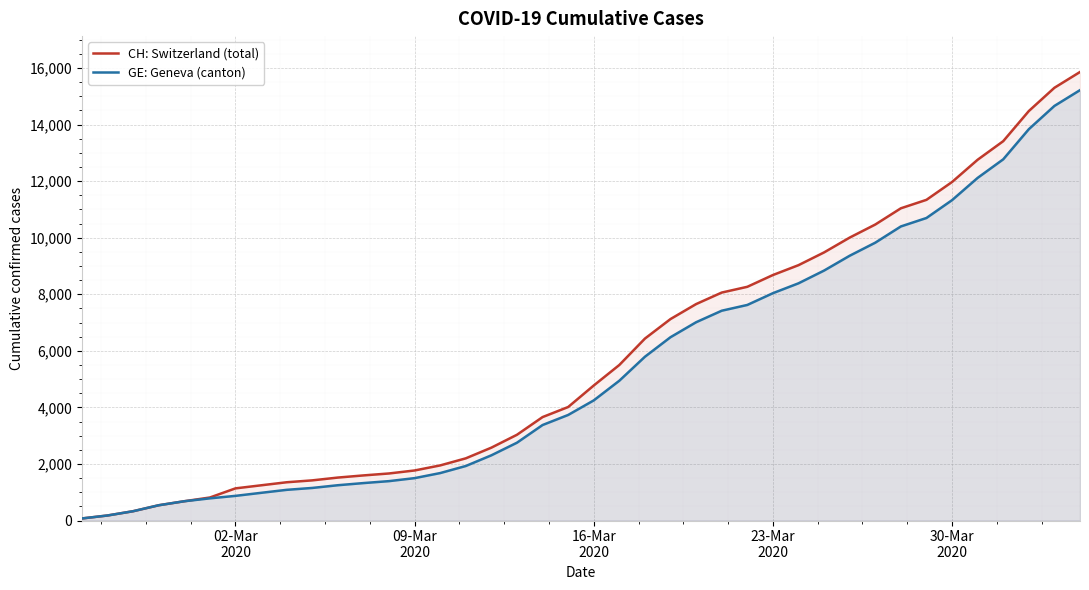

What is the maximum value for CH: Switzerland (total)?

15861